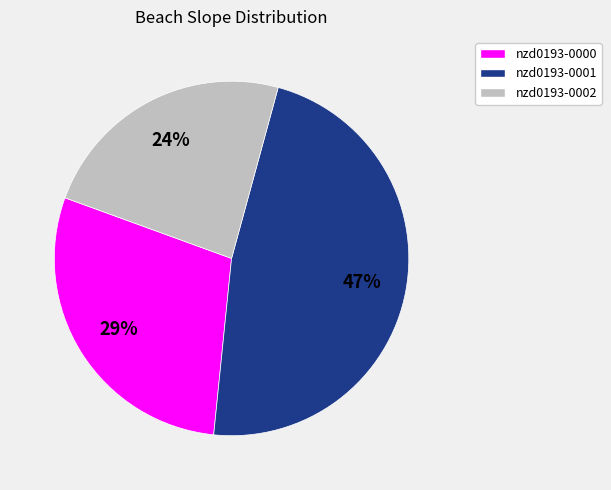

To the nearest percent, what is the difference between the nzd0193-0000 and nzd0193-0001 slice percentages?

18%